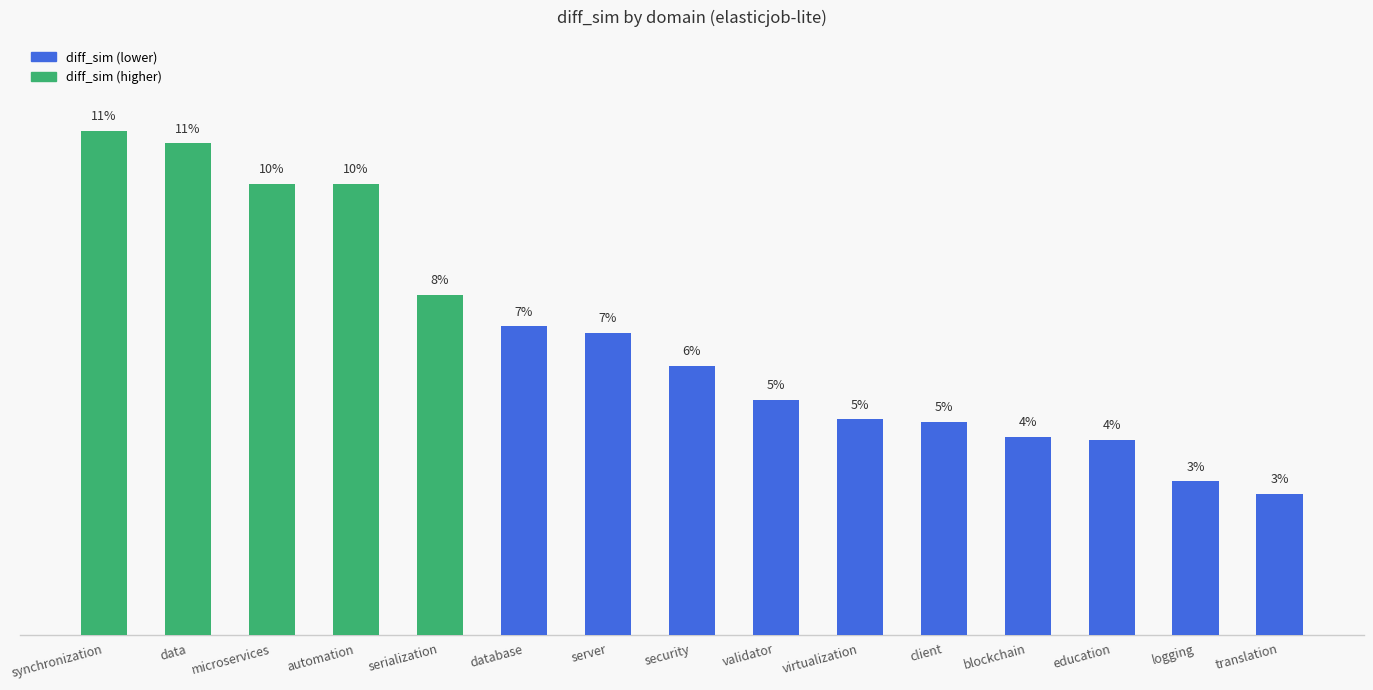

Which category has the lowest value across all series?

translation